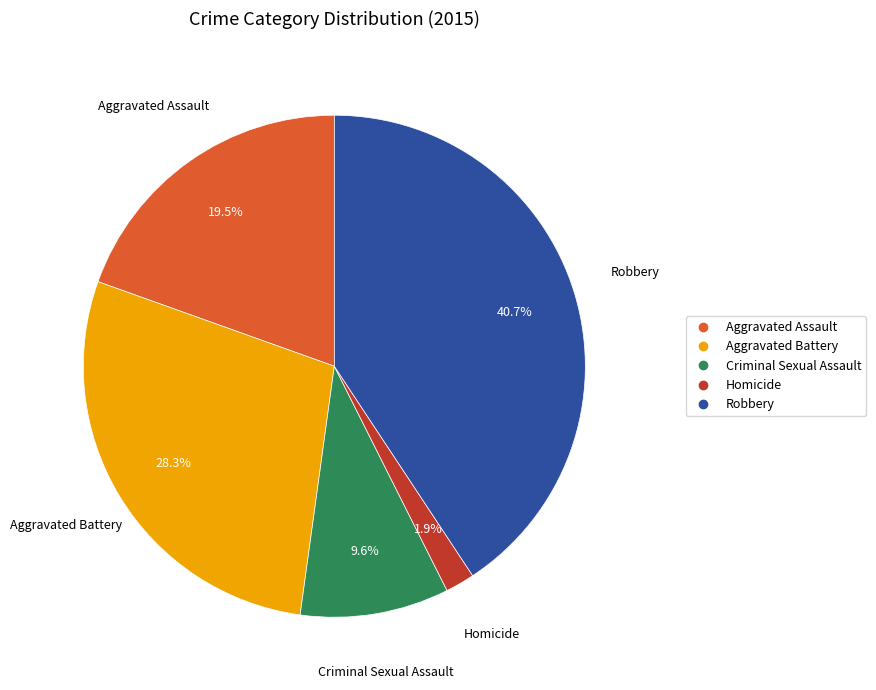

True or false: Aggravated Battery accounts for 28% of the total.

True